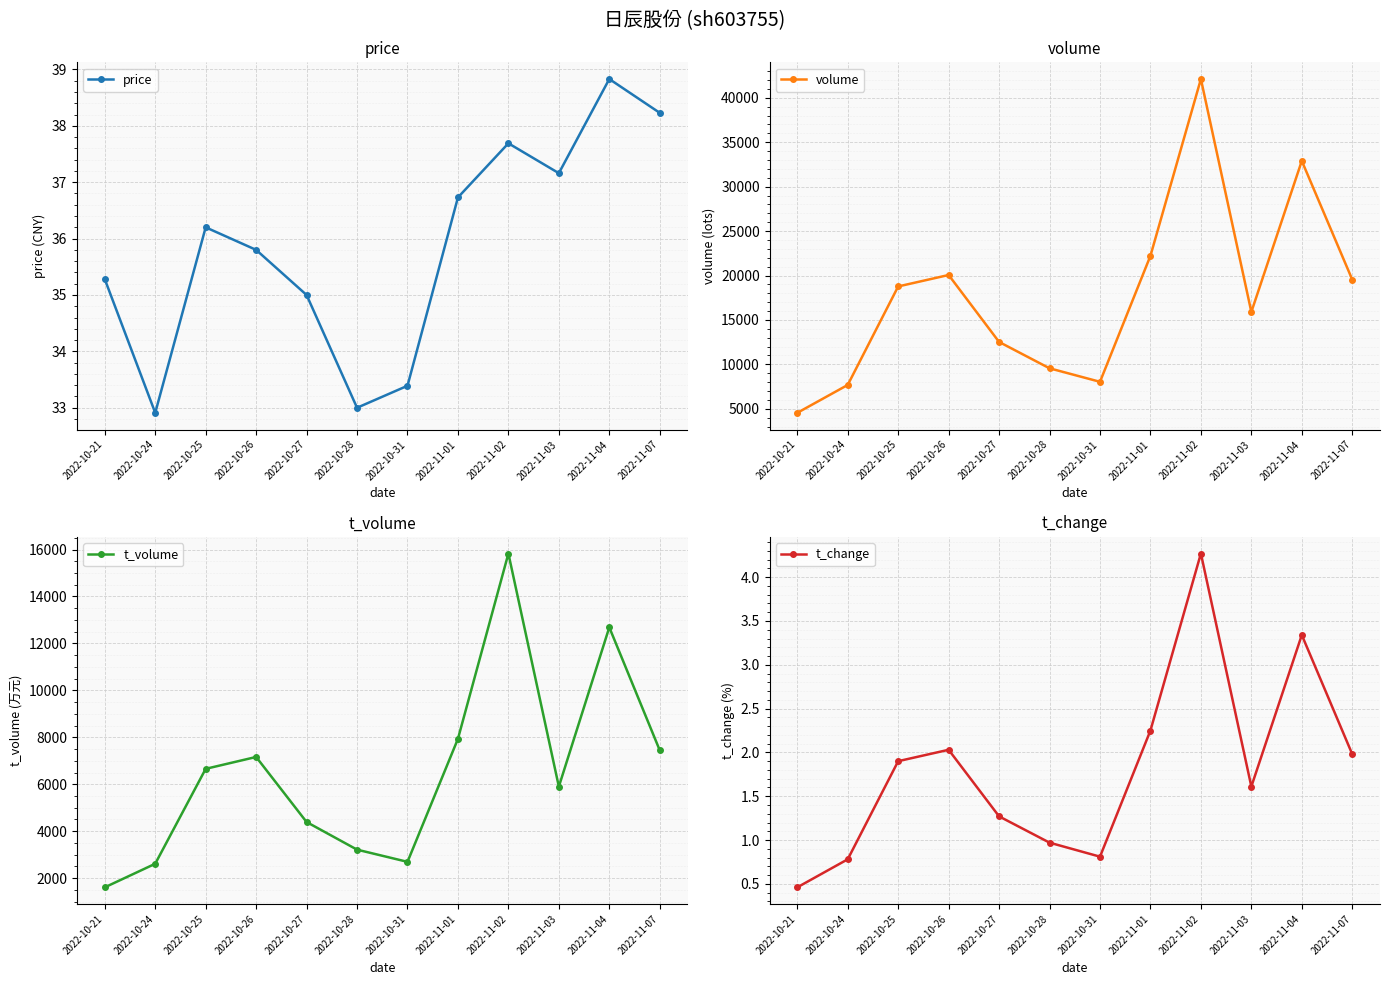

Which category has the lowest value in the t_volume series?

2022-10-21